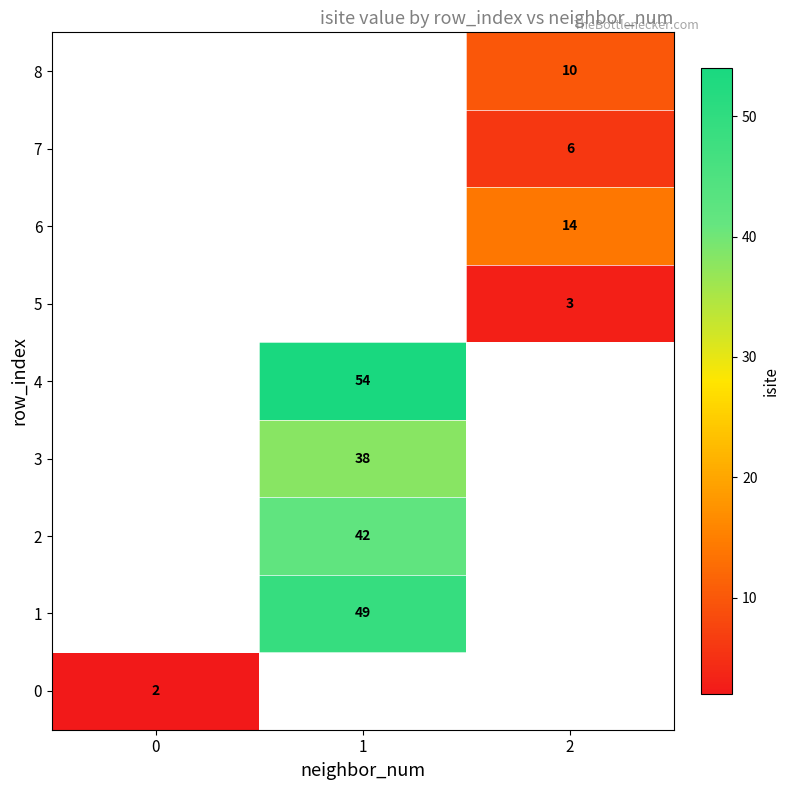

True or false: 7 has a value of 4 at 2.

False